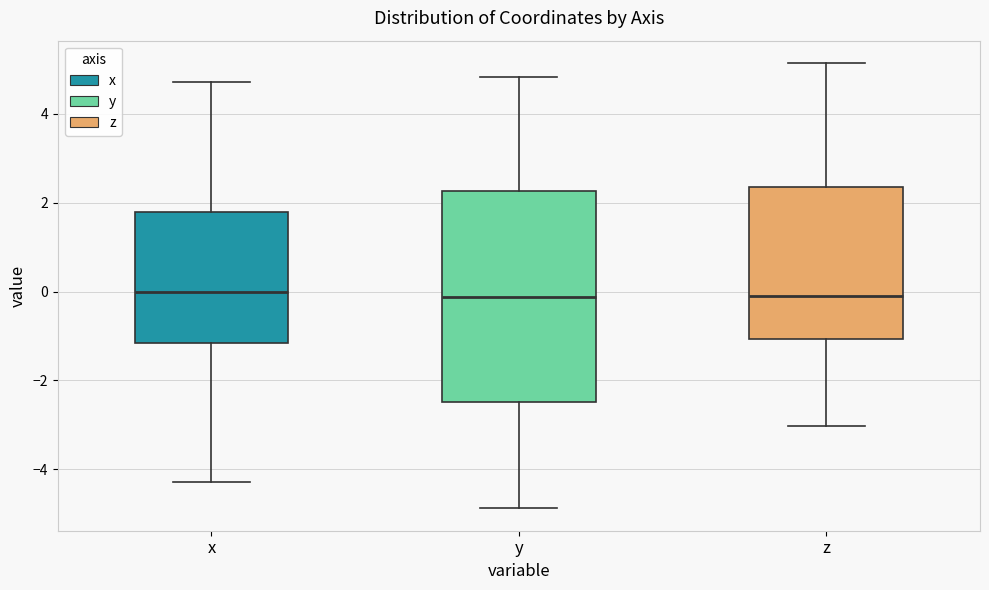

Reading left to right, transcribe this box plot: for each box, give where its median line is, the range the box spans, and where its two whiskers end, as read against the y-axis. The values are not printed on the chart, so give them approximately, as read against the axis.

x: median 0.0, box -1.2 to 1.8, whiskers -4.2 to 4.8
y: median -0.2, box -2.4 to 2.2, whiskers -4.8 to 4.8
z: median -0.2, box -1.0 to 2.4, whiskers -3.0 to 5.2